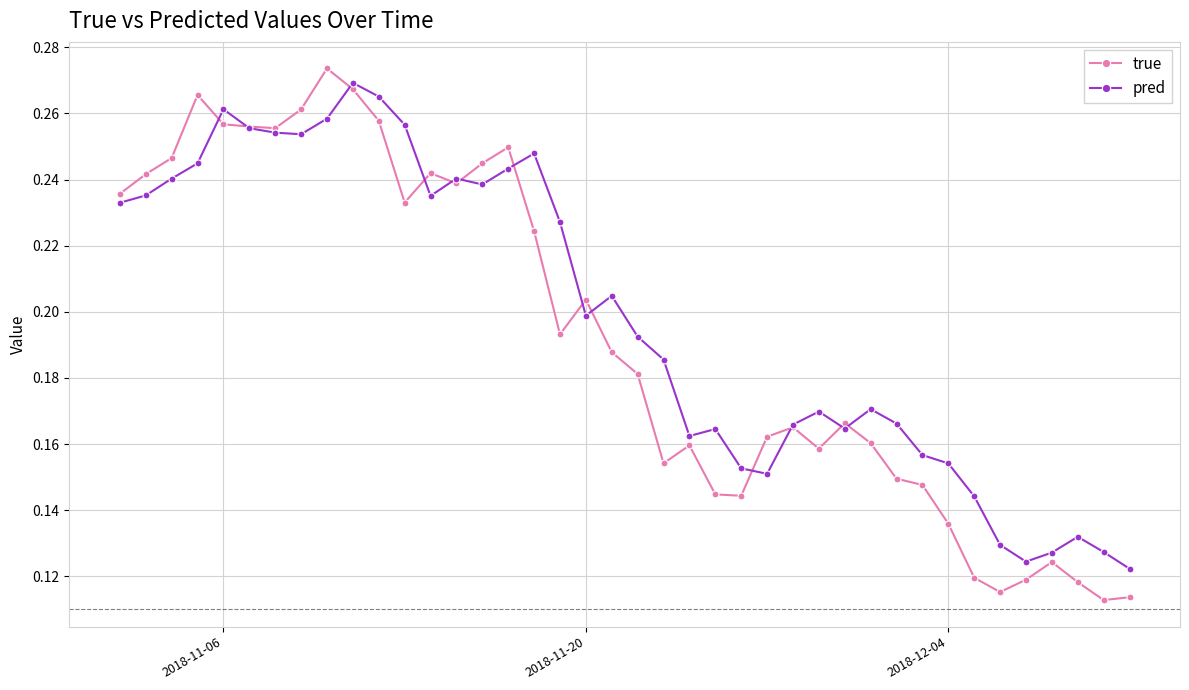

Count the pred values in the range 0 to 1.

40